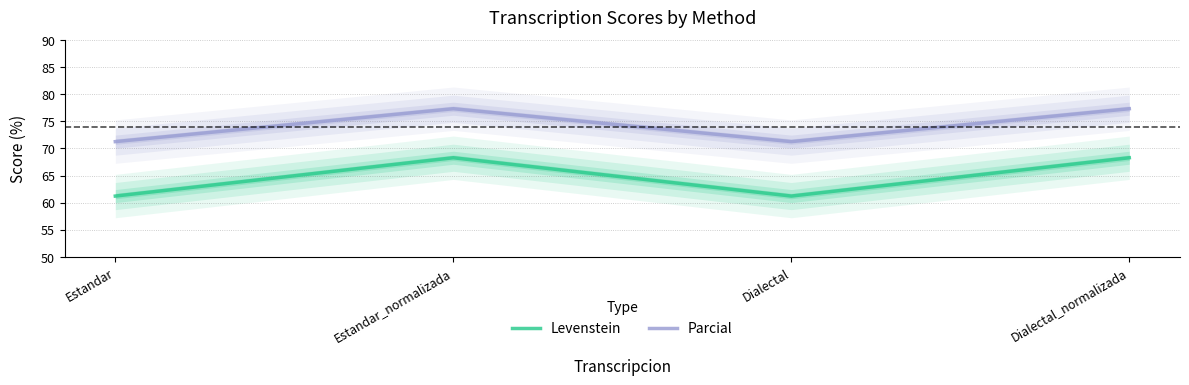

What is the sum of all Levenstein values?

259.0